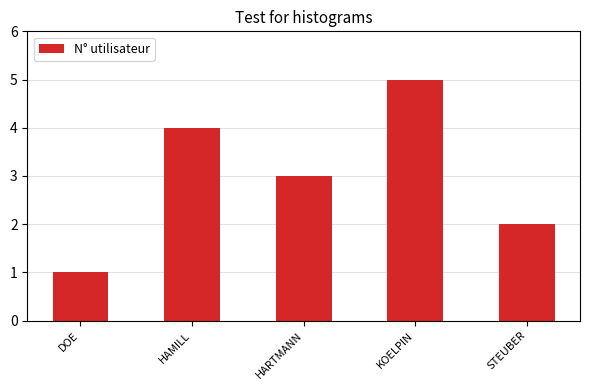

True or false: the data shows 2 at HARTMANN.

False